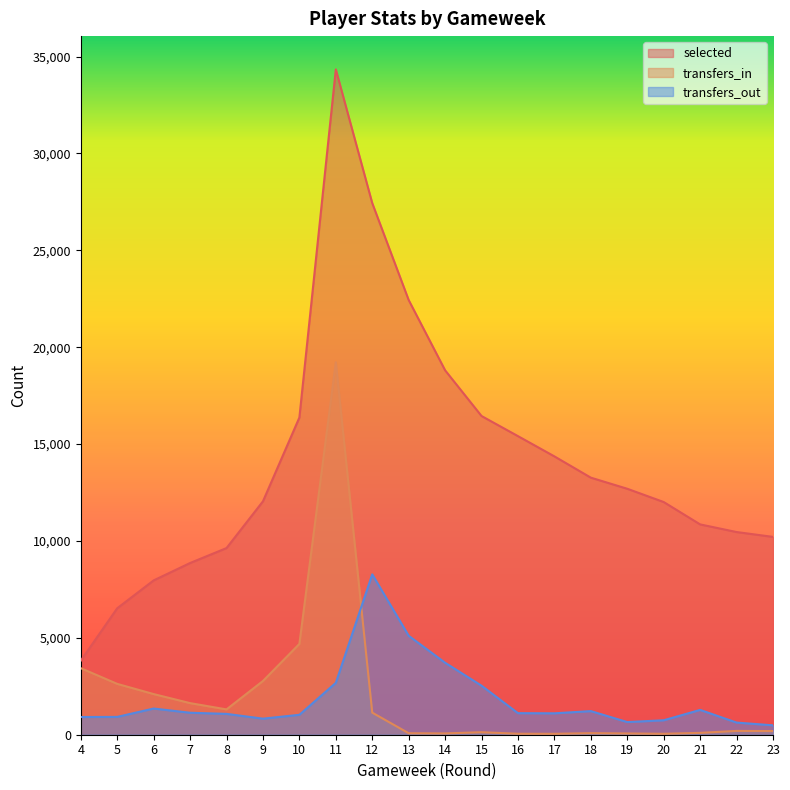

What is the lowest value of the transfers_out series?

485